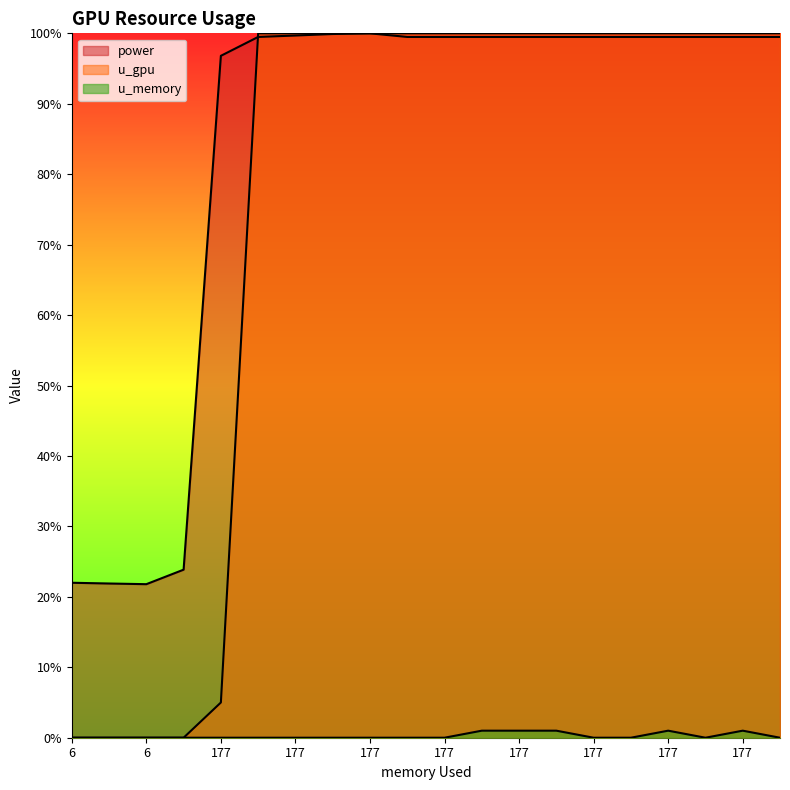

What are all the series names shown in the legend?

power, u_gpu, u_memory